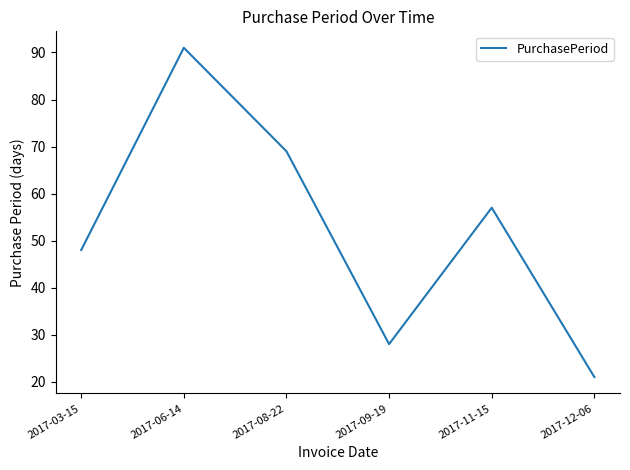

What position from the left is 2017-12-06?

6